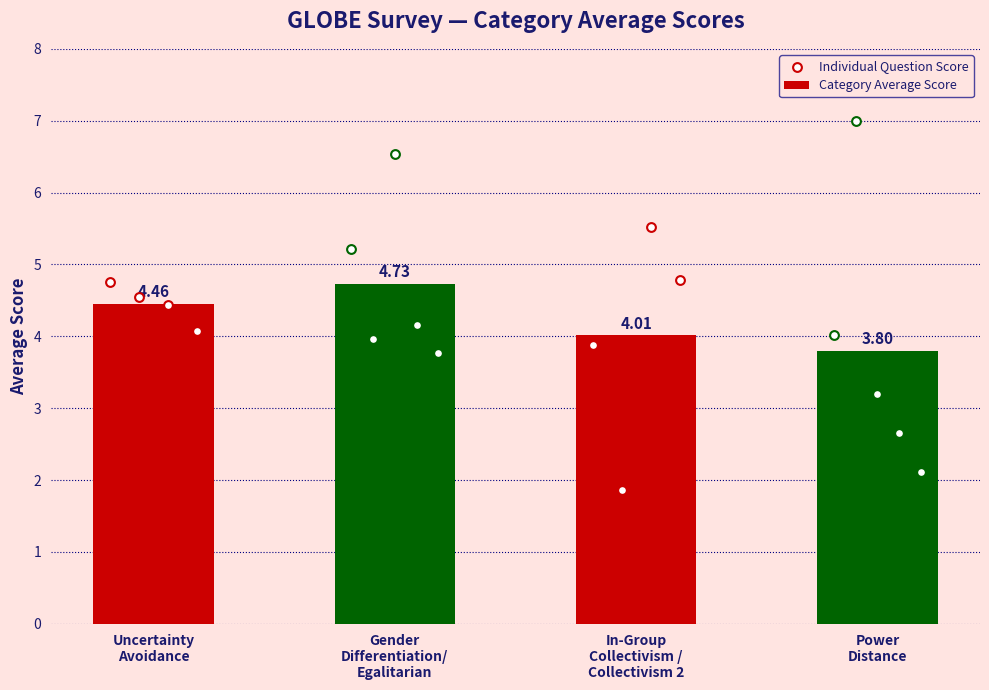

Approximately how many times larger is the value at Gender
Differentiation/
Egalitarian compared to Power
Distance?

1.2